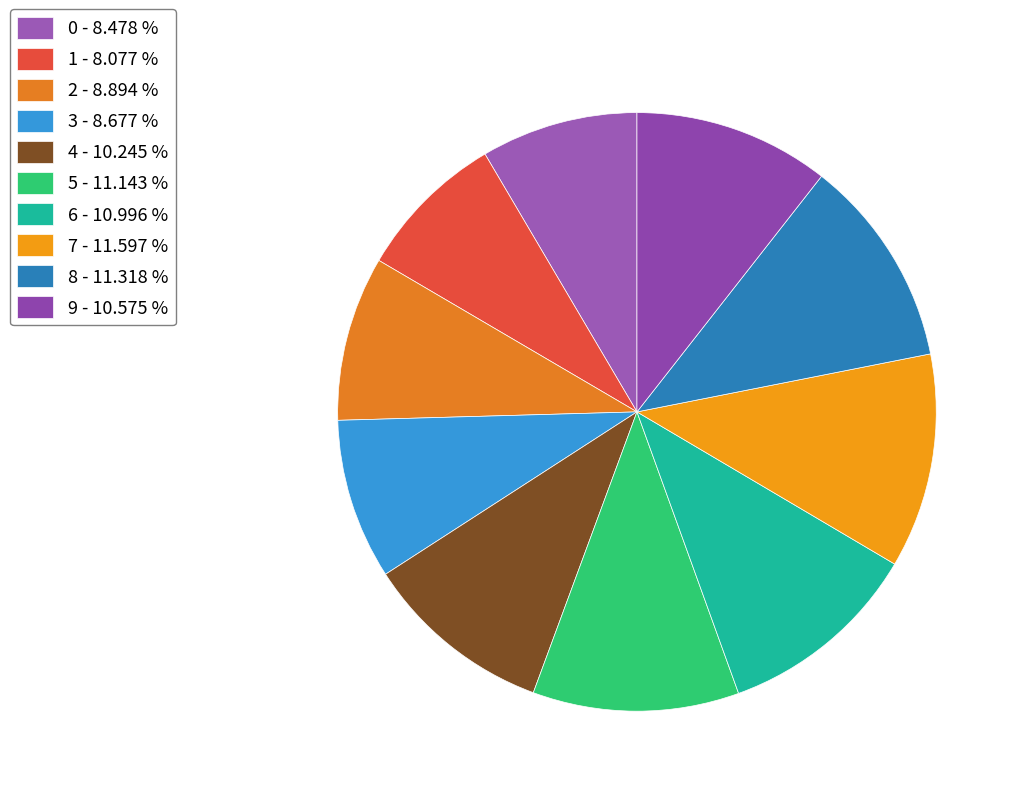

The 9 slice represents 11% of the pie. True or false?

True